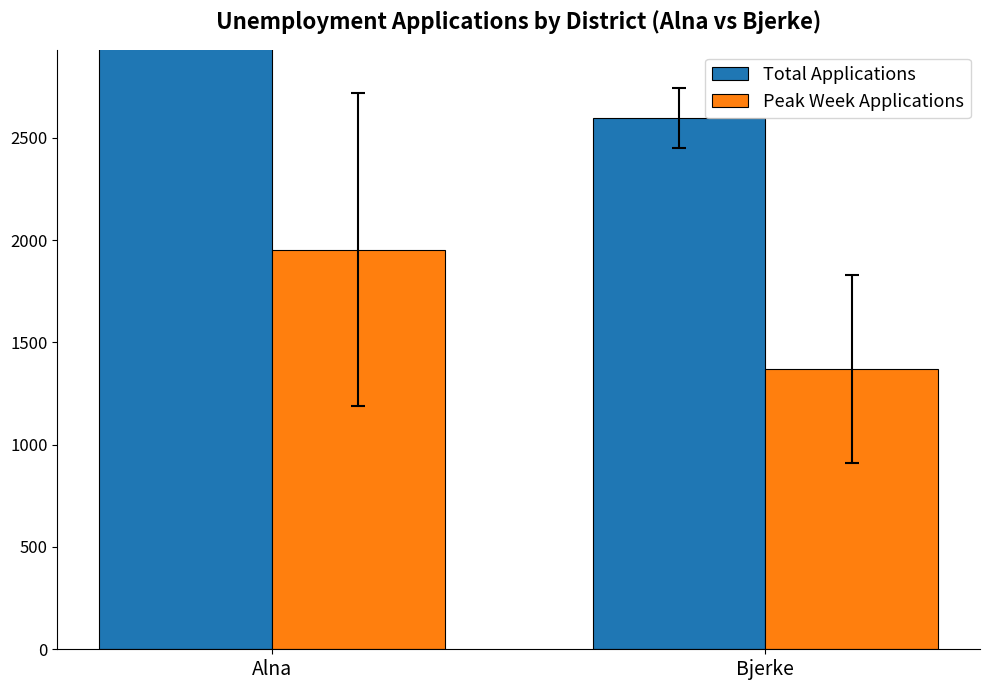

Which series has the largest total across all categories?

Total Applications